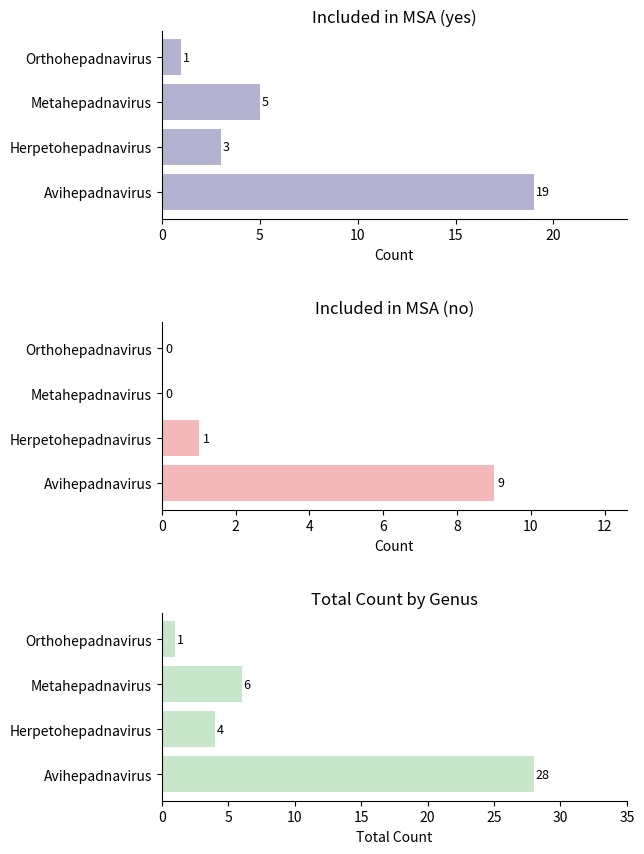

How many bars are there in total?

12